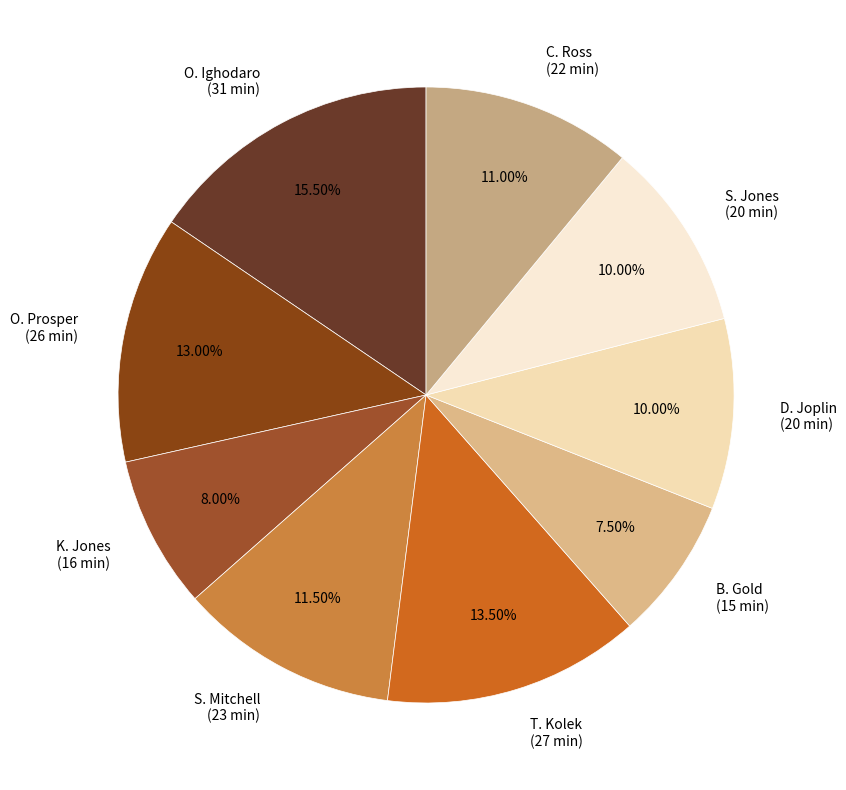

What is the ratio of the value at O. Ighodaro (31 min) to the value at S. Mitchell (23 min)?

1.3